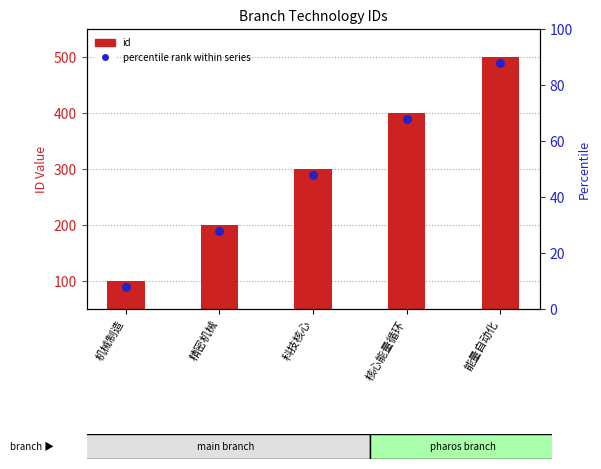

What are all the series names shown in the legend?

id, percentile rank within series